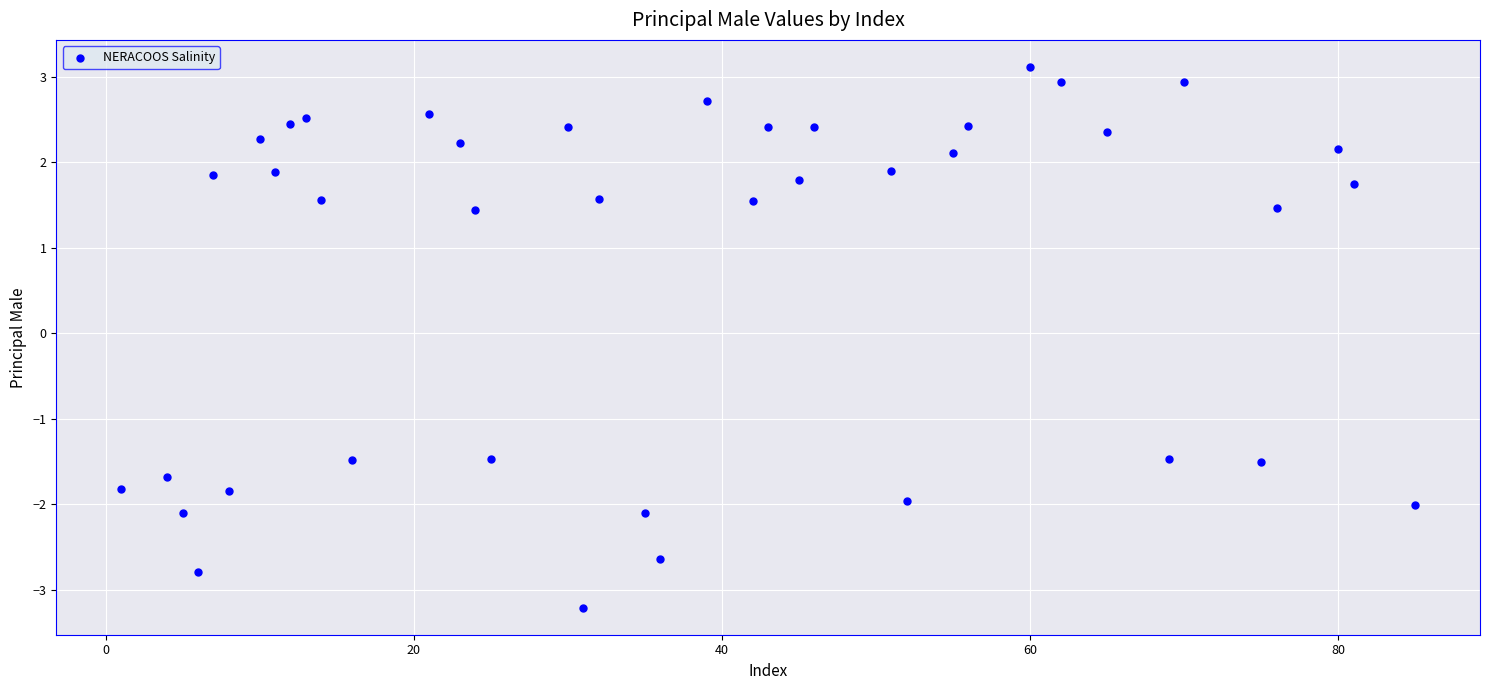

What is the range of X values (max minus min)?

84.0